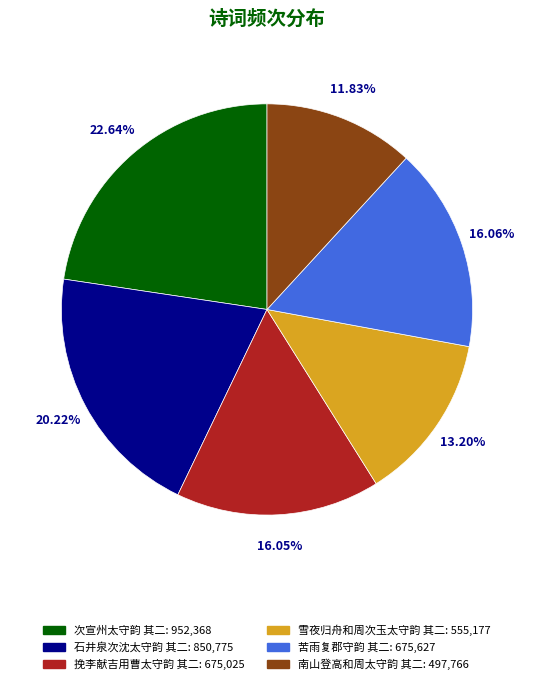

To the nearest percent, what is the difference between the 挽李献吉用曹太守韵 其二 and 雪夜归舟和周次玉太守韵 其二 slice percentages?

3%